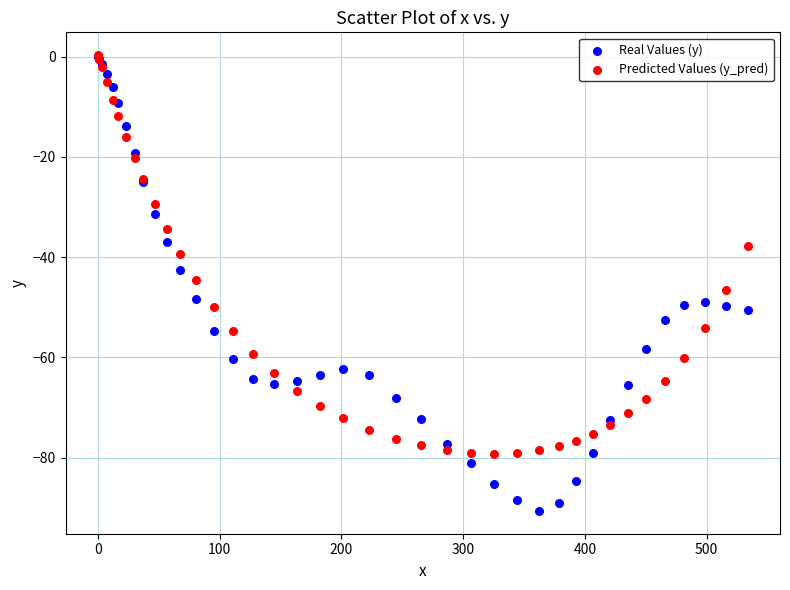

What are all the series names shown in the legend?

Real Values (y), Predicted Values (y_pred)